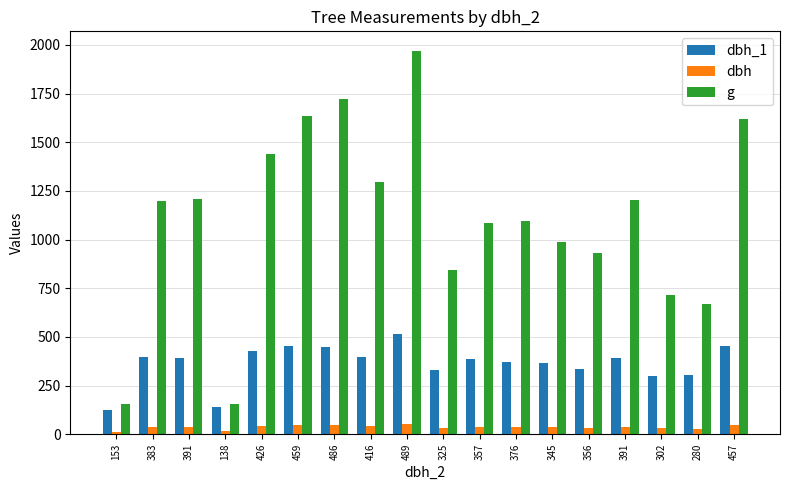

How many categories are shown in the chart?

18